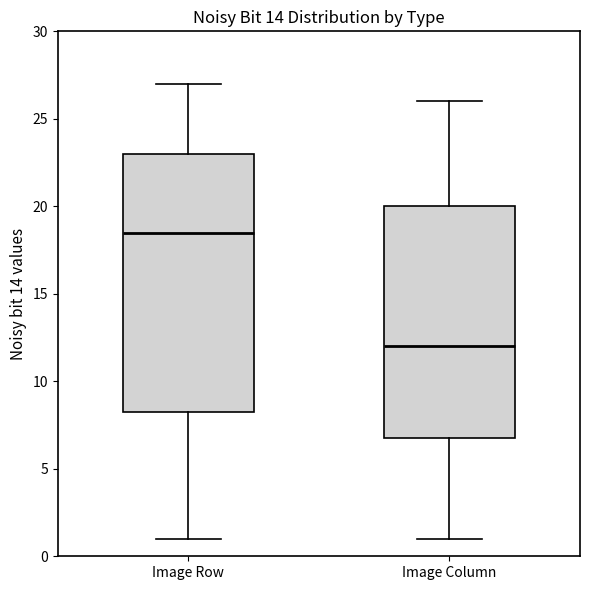

Where is the upper edge of the box for Image Row on the y-axis? The values are not printed on the chart, so give them approximately, as read against the axis.

23.0